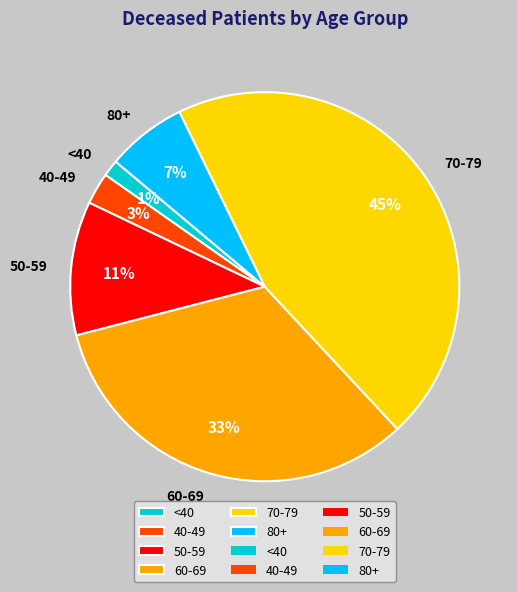

Which category has the smallest portion of the pie?

<40